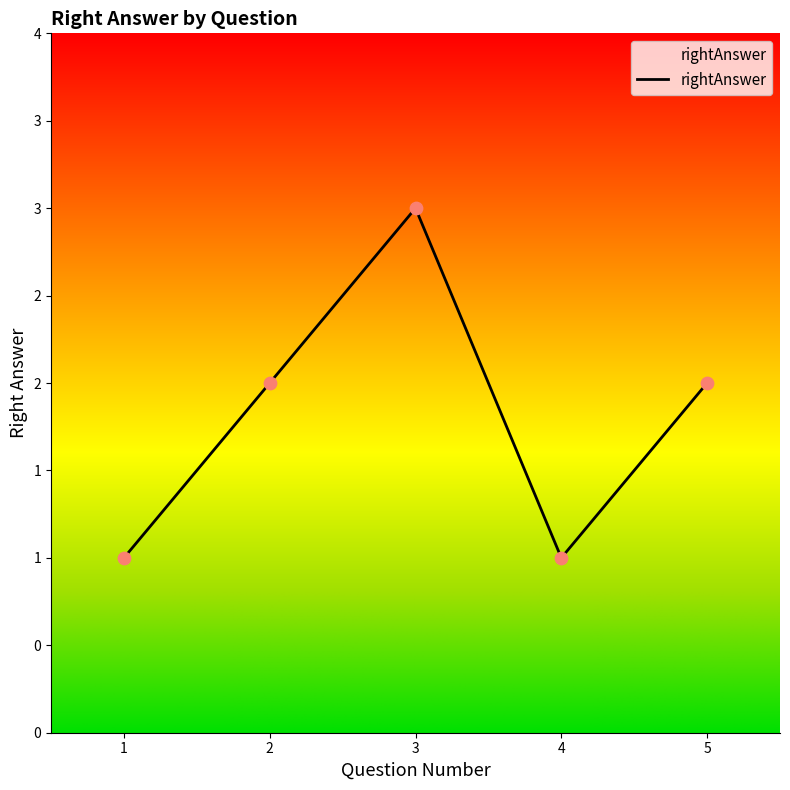

What is the change in value from 3 to 5?

-1